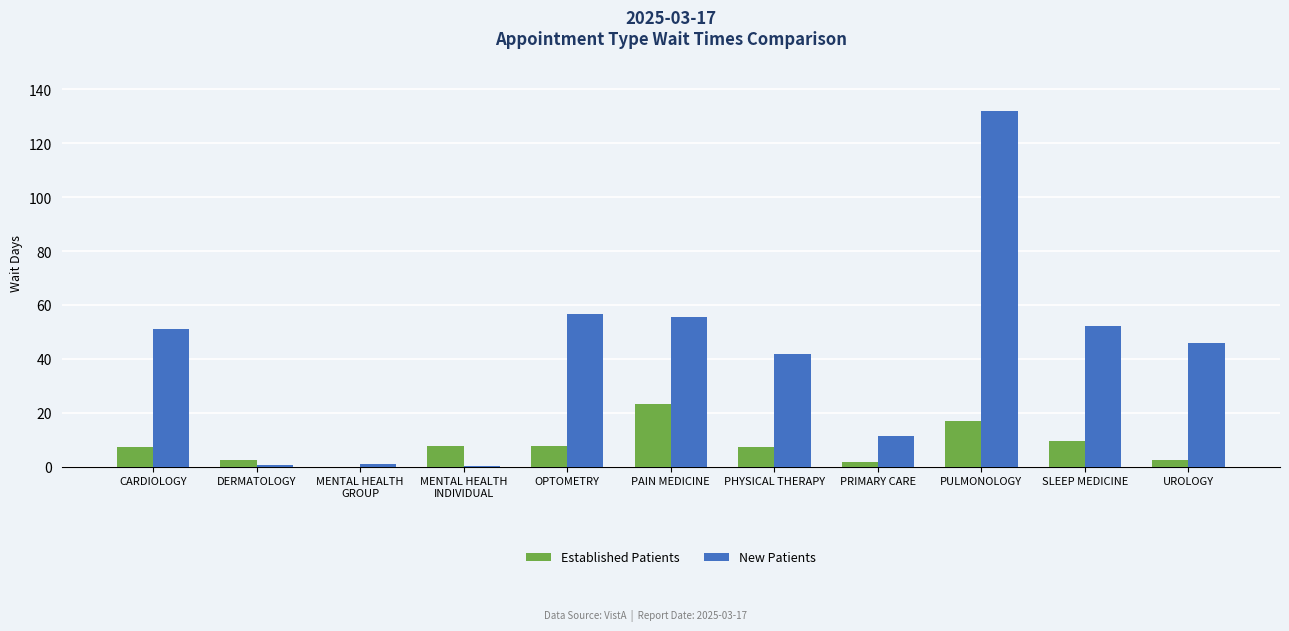

What are all the series names shown in the legend?

Established Patients, New Patients